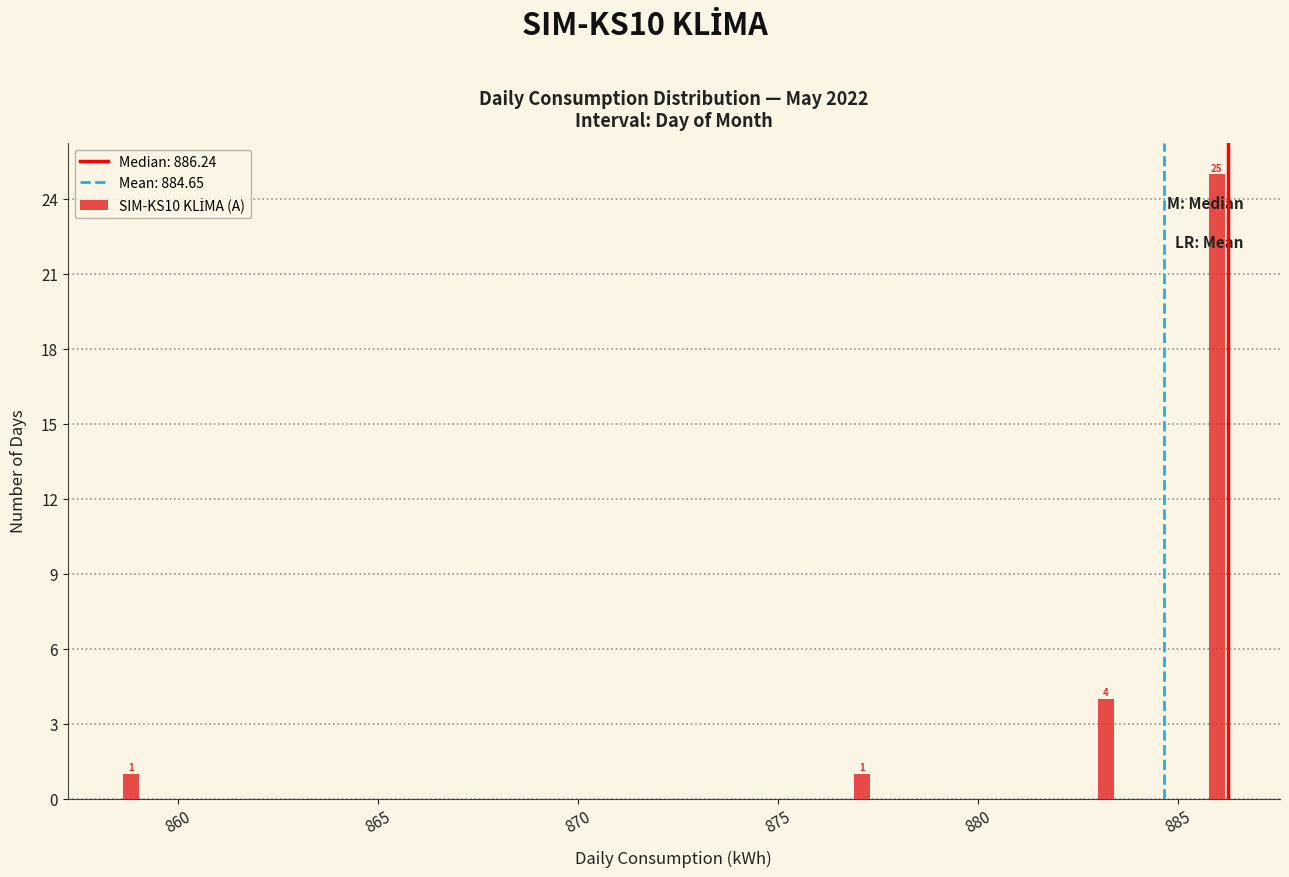

Read against the x-axis, roughly where is the centre of the tallest bar?

886.0